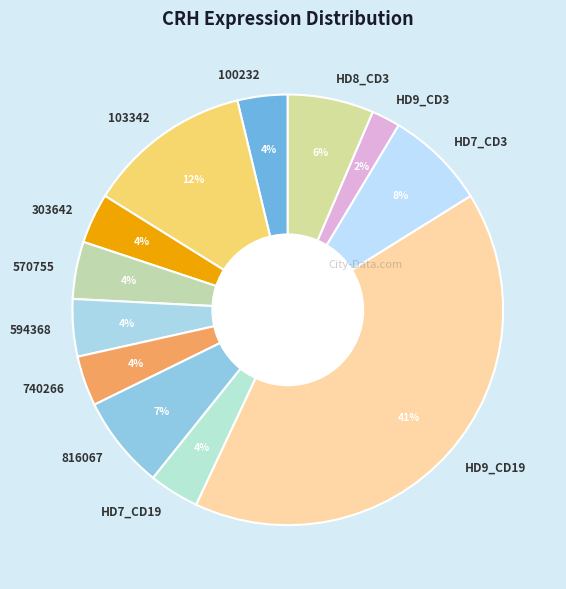

To the nearest percent, what is the combined percentage of 740266 and HD9_CD19?

45%